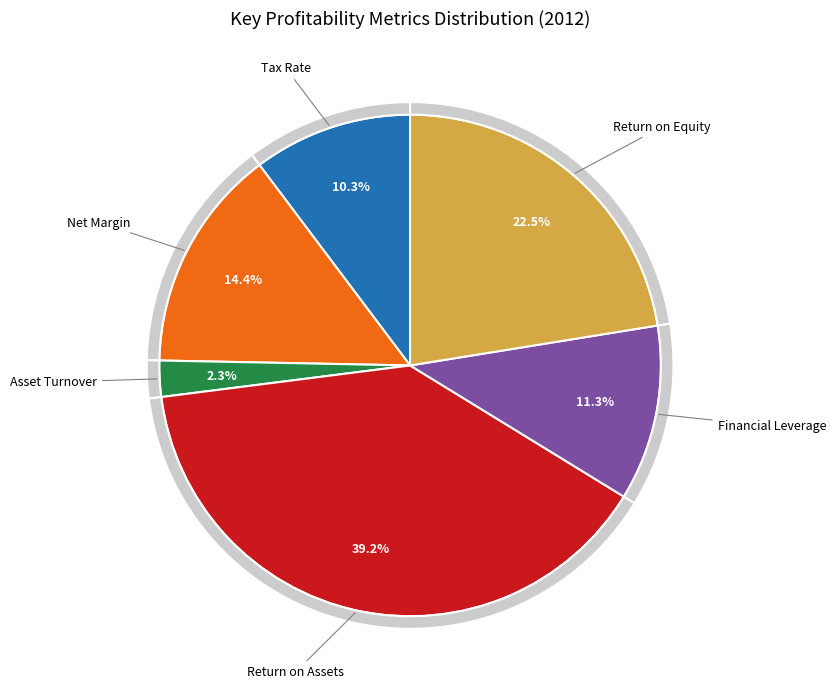

Is it true that Return on Equity % is 30% of the pie?

False